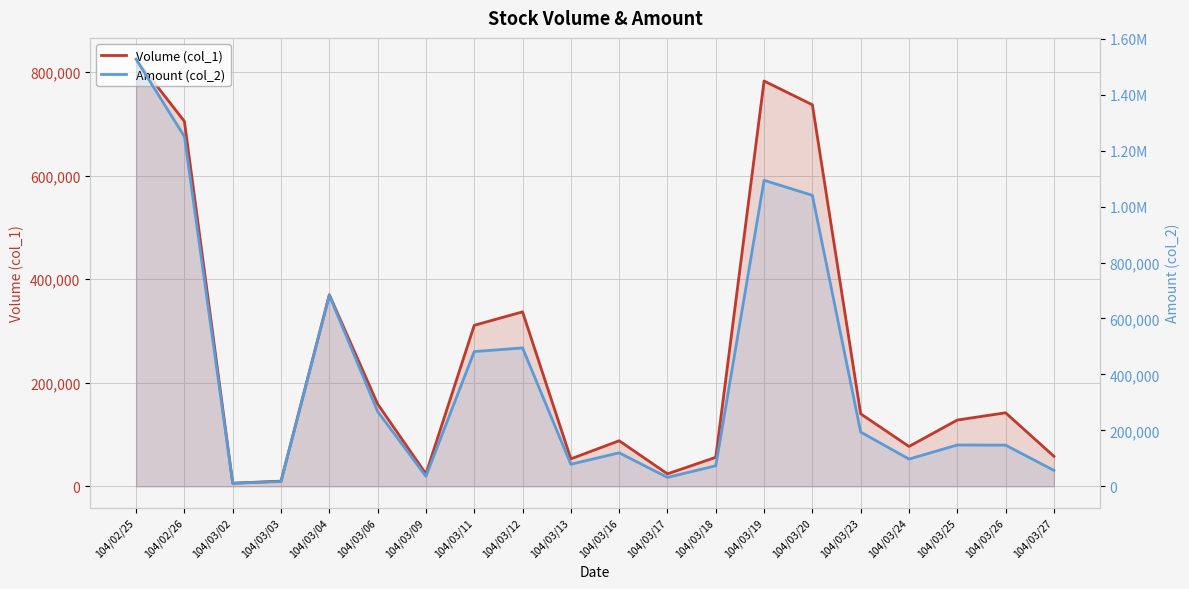

At how many categories does at least one series exceed 489623?

6